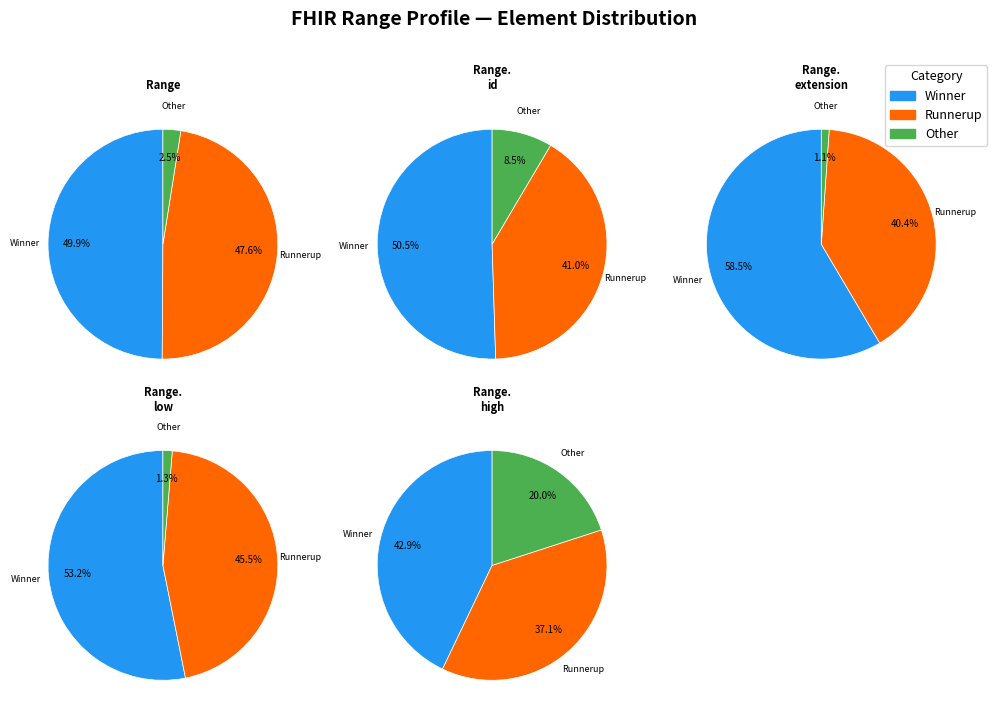

To the nearest percent, what percentage of the pie is Range.extension?

50%